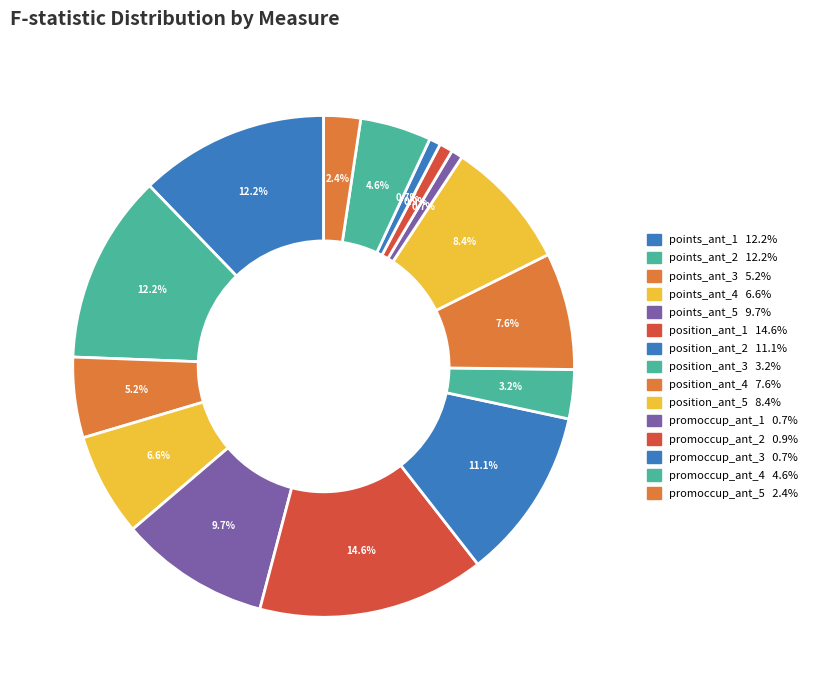

Is it true that points_ant_4 is 19% of the pie?

False